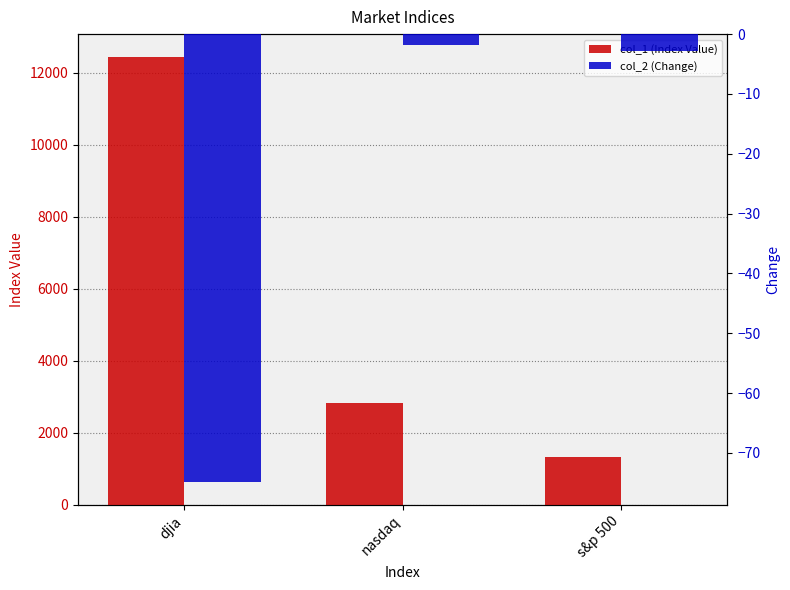

Which series changed the most between djia and s&p 500?

col_1 (Index Value)